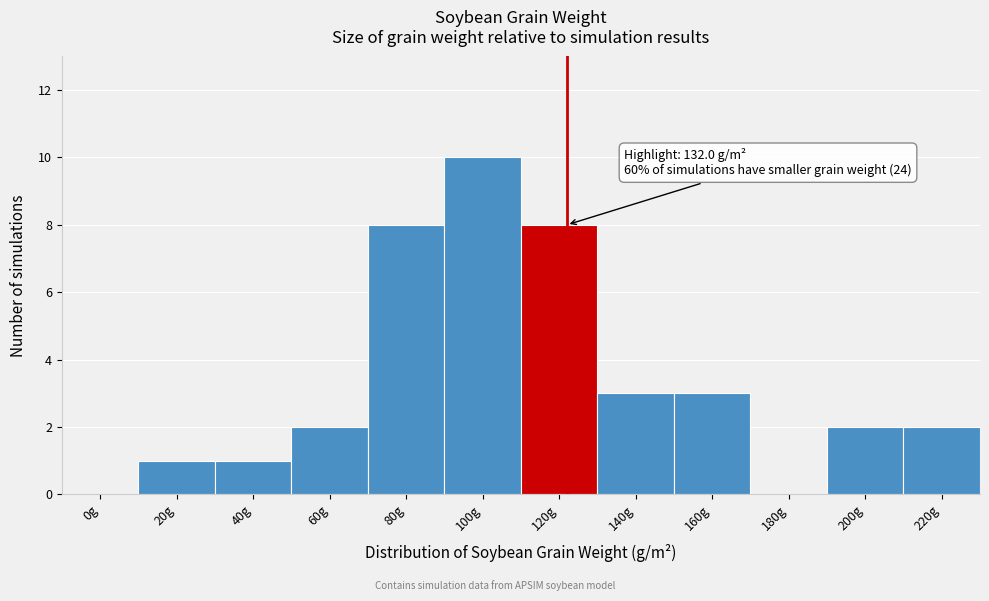

Reading left to right, what are all the values shown in this chart?

0g=0	20g=1	40g=1	60g=2	80g=8	100g=10	120g=8	140g=3	160g=3	180g=0	200g=2	220g=2